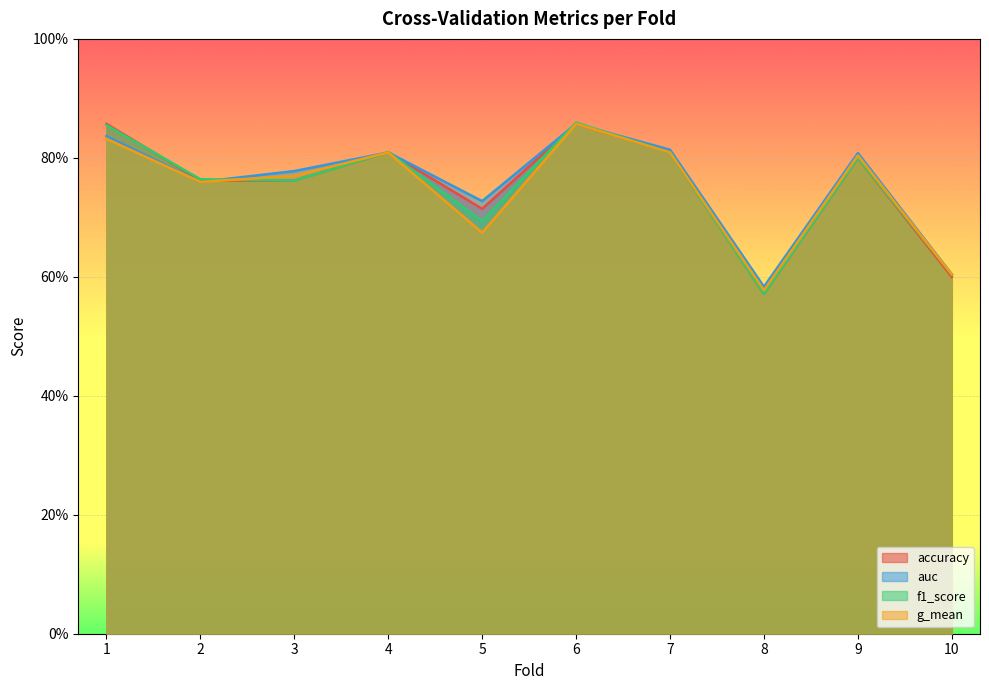

List the series in order of their overall mean, lowest first.

g_mean, f1_score, accuracy, auc